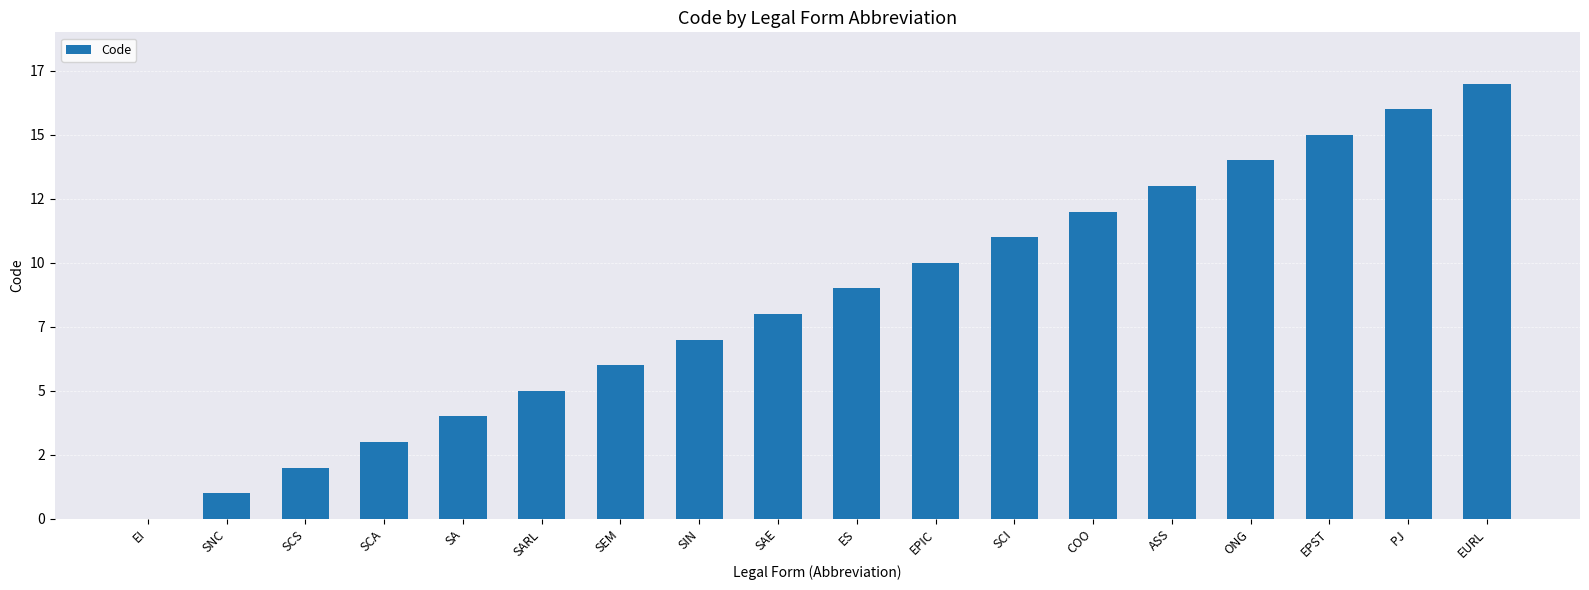

Where is the data nearest to the value 8?

SAE